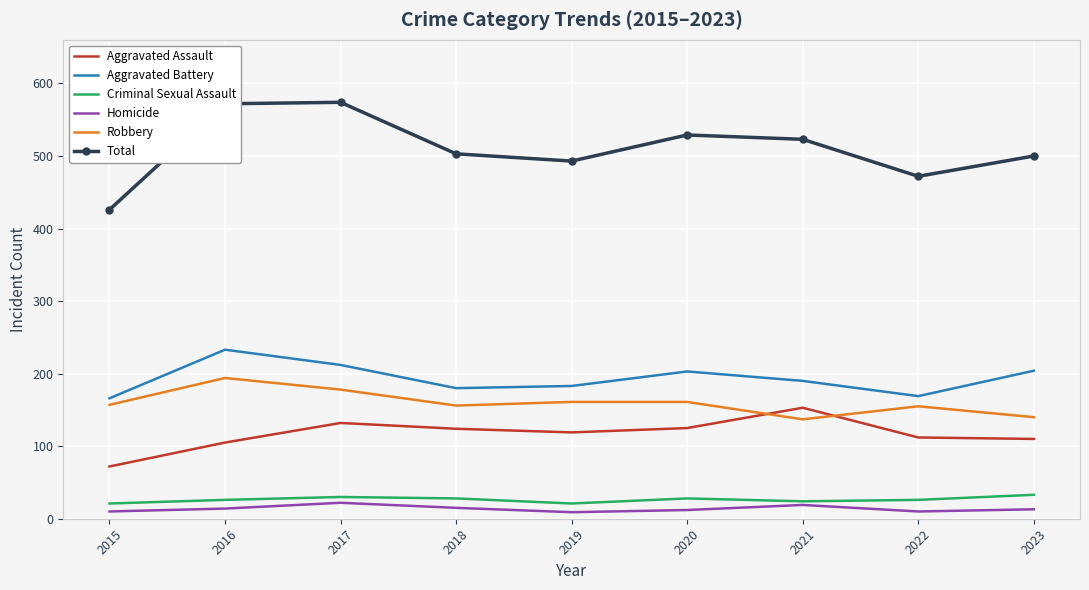

True or false: Criminal Sexual Assault and Total cross at least once.

False